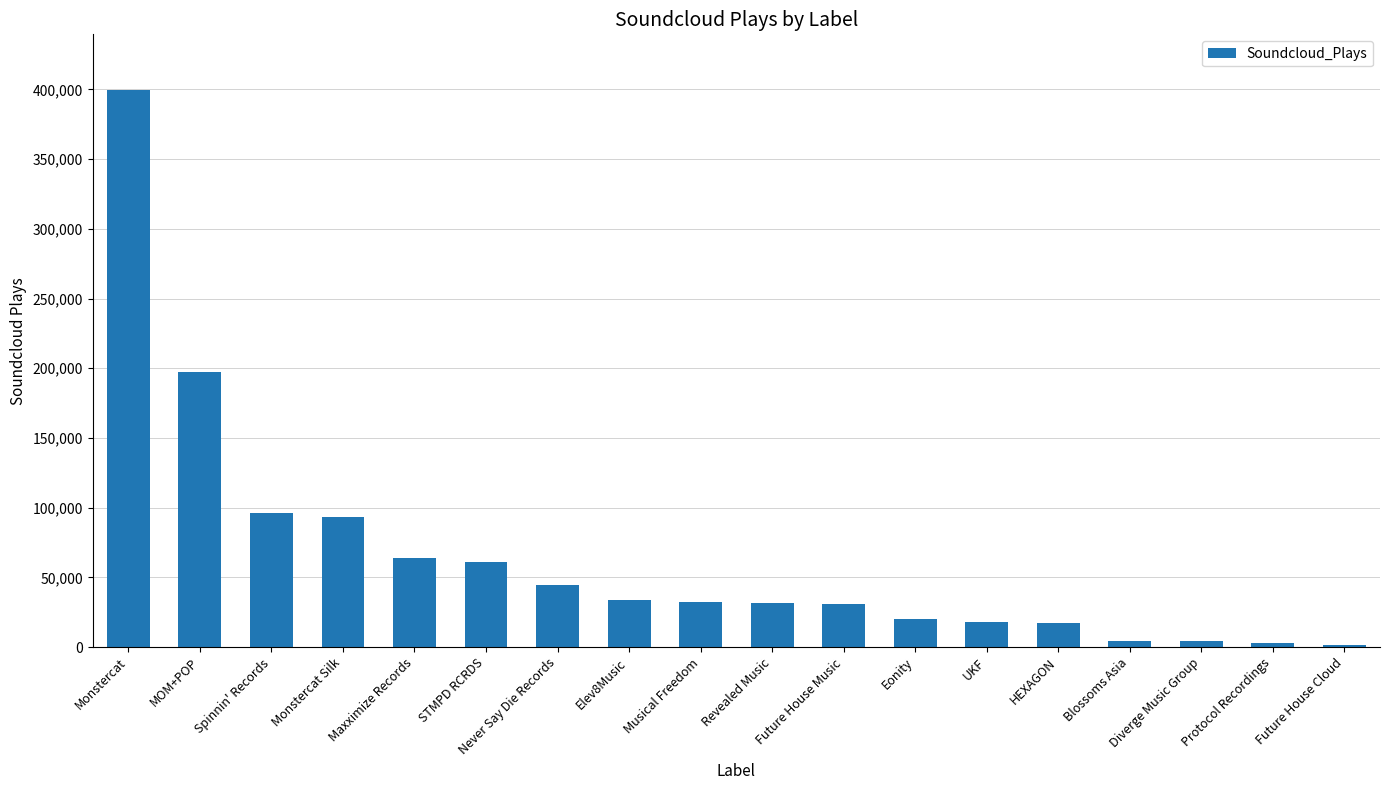

Which category has the highest value across all series?

Monstercat